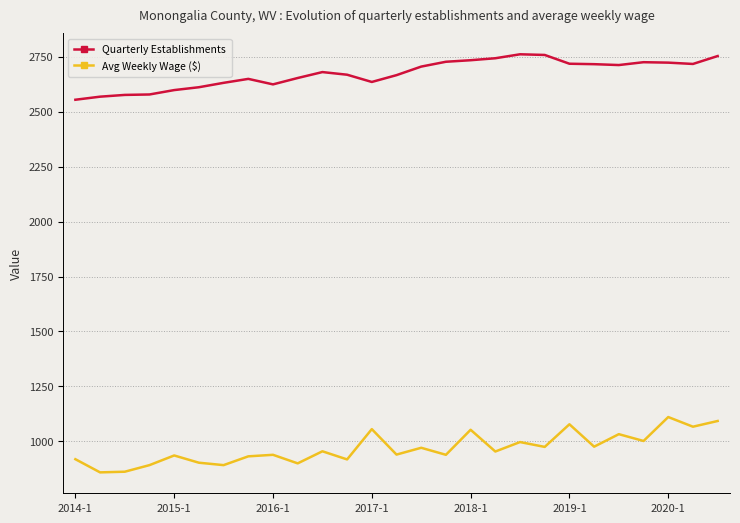

At how many categories does at least one series exceed 1189?

27